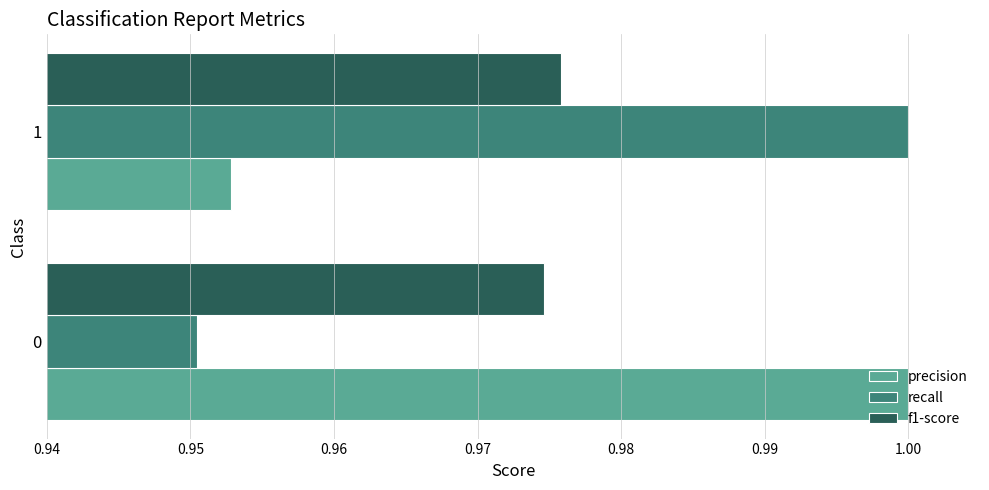

Rank the series at 1 from lowest to highest value.

precision, f1-score, recall